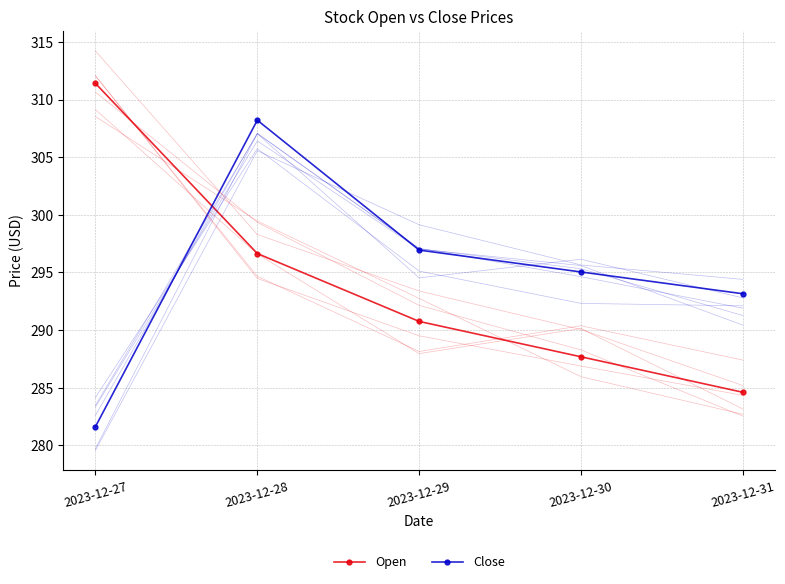

Rank the series at 2023-12-28 from lowest to highest value.

Open, Close